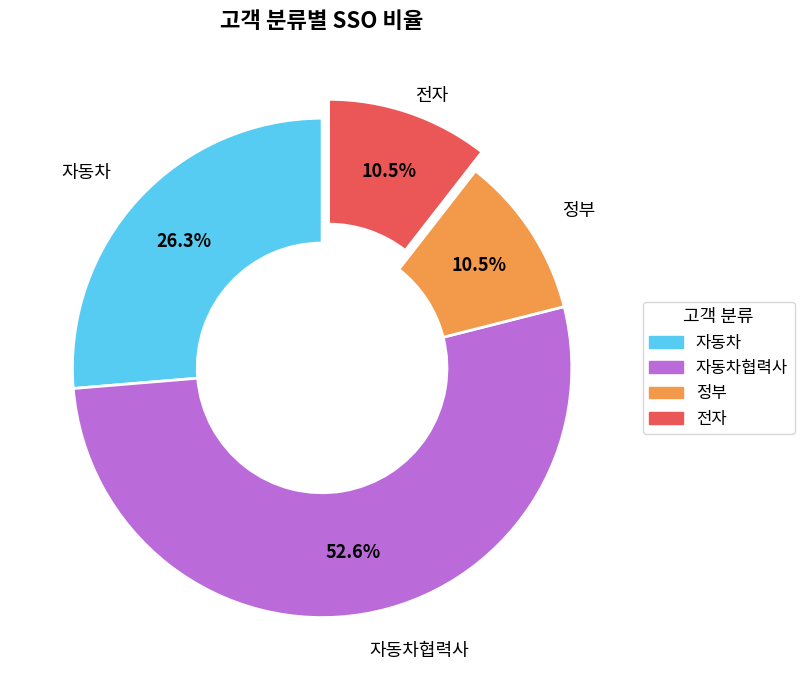

Is there any slice that represents more than half of the pie?

Yes